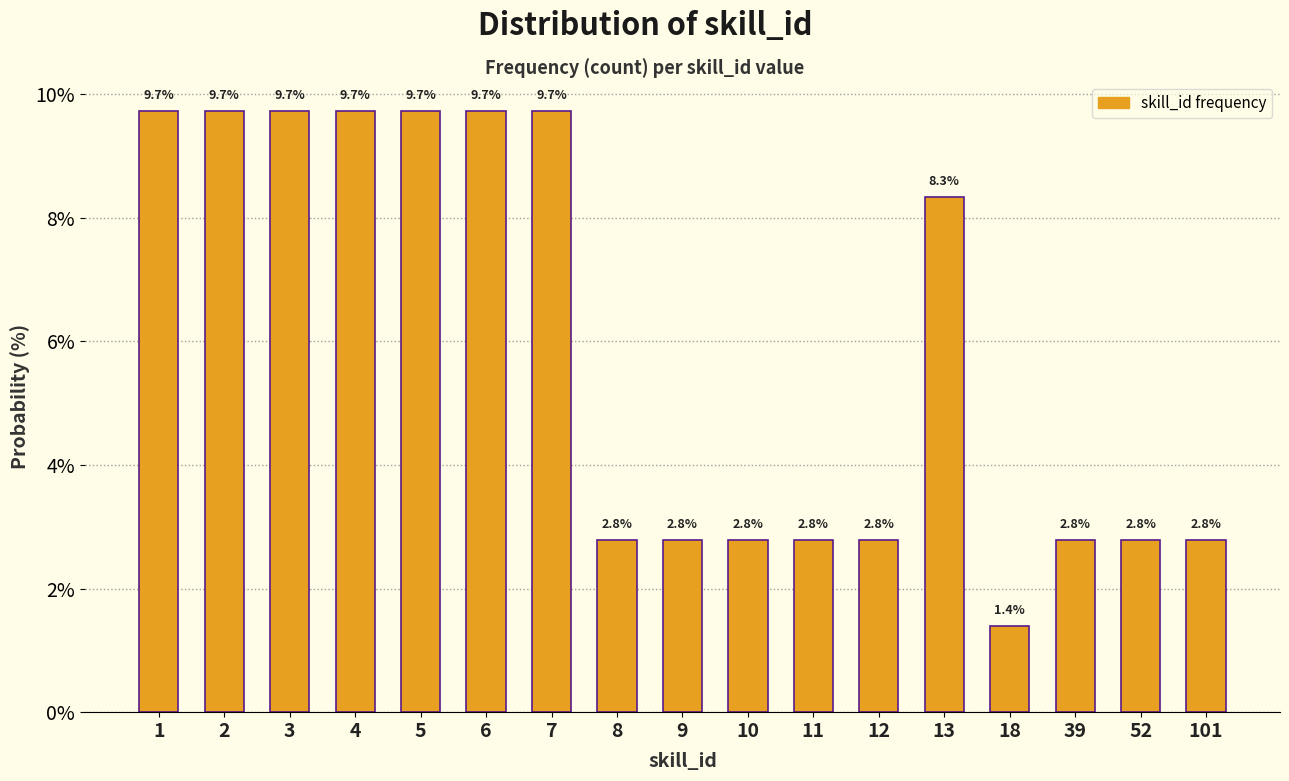

Reading left to right, transcribe all the data shown in this chart.

9.7	9.7	9.7	9.7	9.7	9.7	9.7	2.8	2.8	2.8	2.8	2.8	8.3	1.4	2.8	2.8	2.8